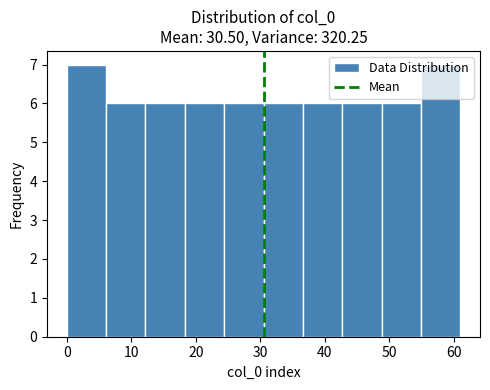

Reading left to right, list every bar in this chart as the range it spans on the x-axis followed by its height. Neither the bar edges nor the heights are printed on the chart, so give them approximately, as read against the axes.

0.0 to 6.1: 7
6.1 to 12.2: 6
12.2 to 18.3: 6
18.3 to 24.4: 6
24.4 to 30.5: 6
30.5 to 36.6: 6
36.6 to 42.7: 6
42.7 to 48.8: 6
48.8 to 54.9: 6
54.9 to 61.0: 7